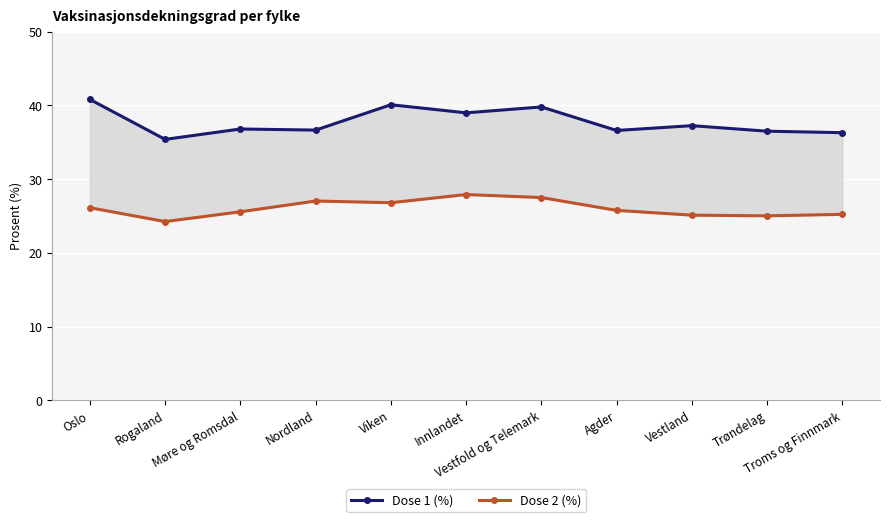

Reading left to right, list all the values displayed in this chart.

pr100_dose_1: Oslo=40.8	Rogaland=35.4	Møre og Romsdal=36.8	Nordland=36.6	Viken=40.1	Innlandet=39.0	Vestfold og Telemark=39.8	Agder=36.6	Vestland=37.2	Trøndelag=36.5	Troms og Finnmark=36.3
pr100_dose_2: Oslo=26.1	Rogaland=24.2	Møre og Romsdal=25.6	Nordland=27.0	Viken=26.8	Innlandet=27.9	Vestfold og Telemark=27.5	Agder=25.8	Vestland=25.1	Trøndelag=25.0	Troms og Finnmark=25.2